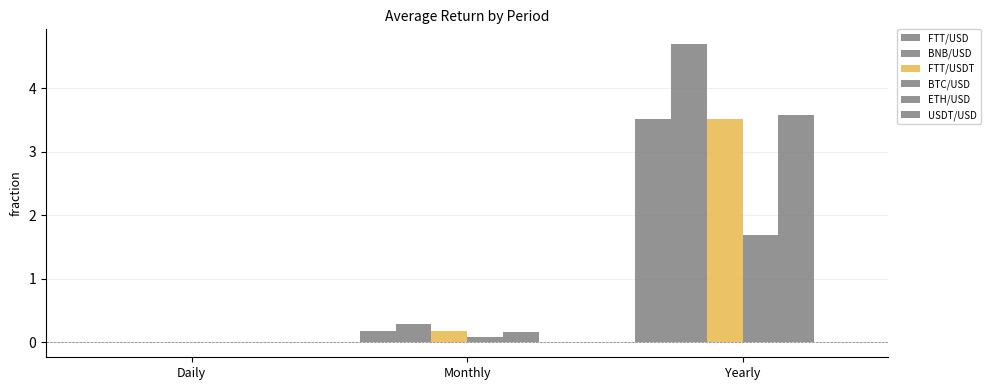

Rank the series by their maximum value, from highest to lowest.

BNB/USD, ETH/USD, FTT/USD, FTT/USDT, BTC/USD, USDT/USD